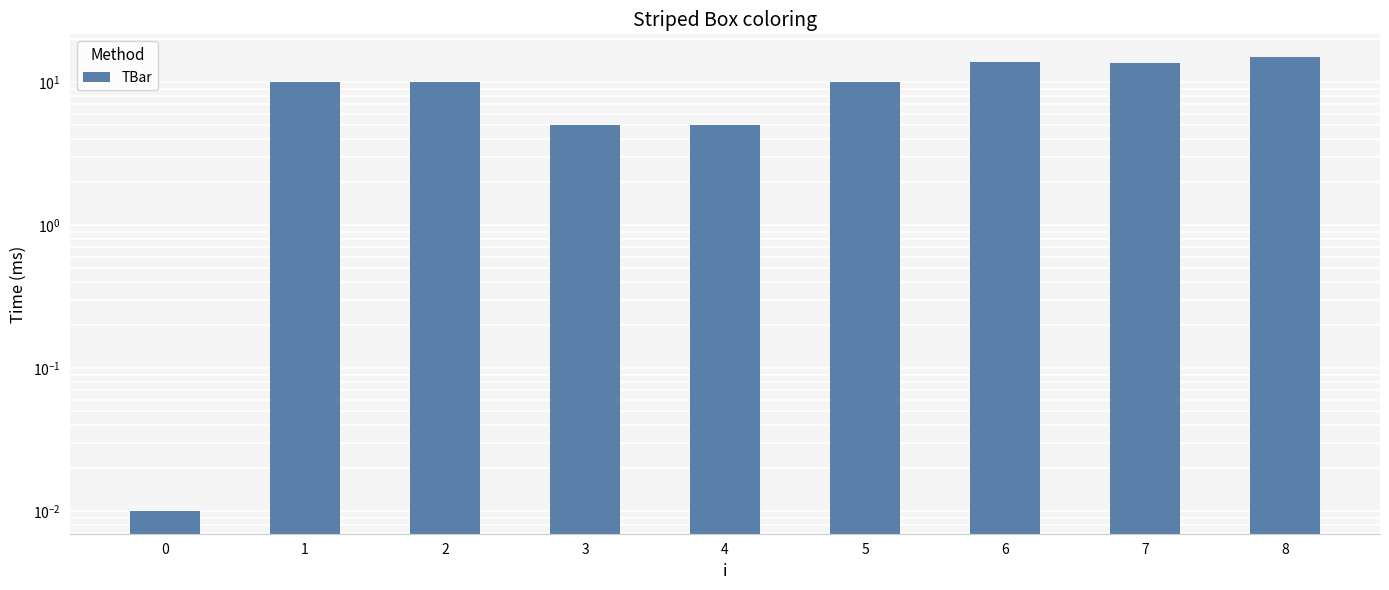

Are the bars horizontal?

No